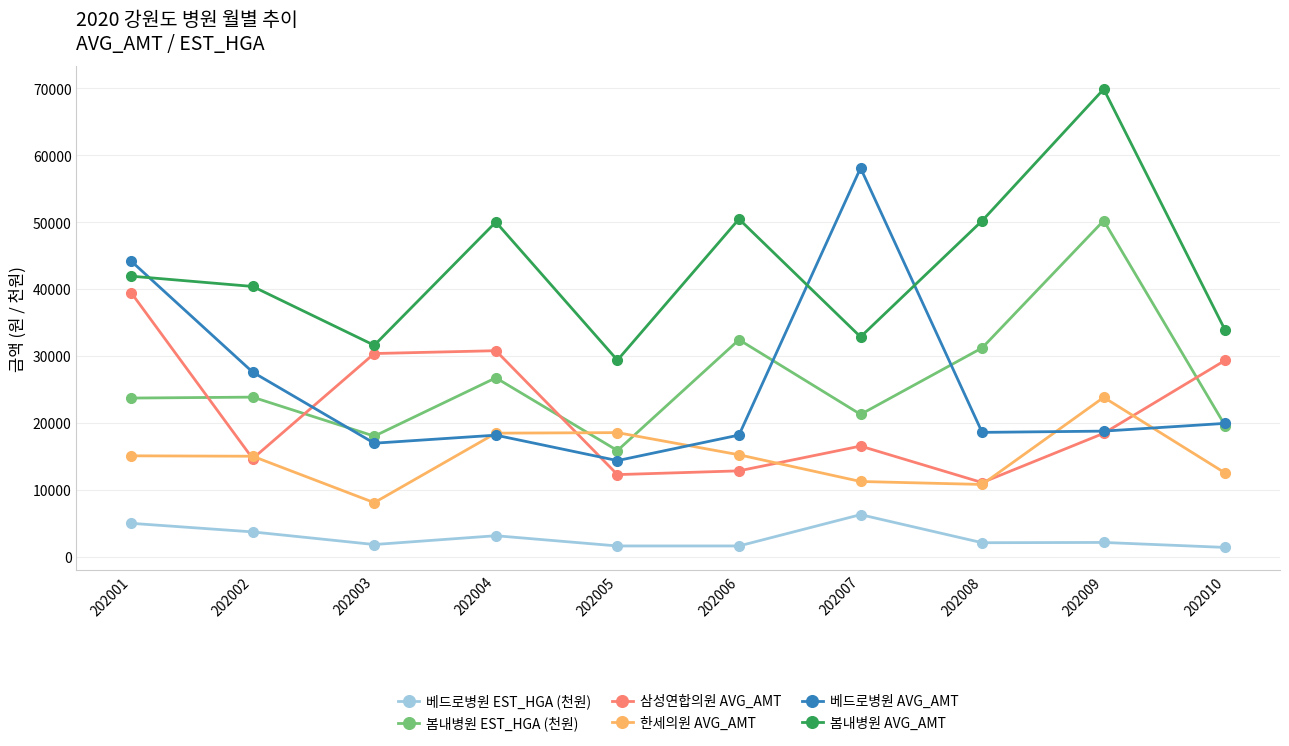

What is the highest value of the 베드로병원 AVG_AMT series?

58117.1